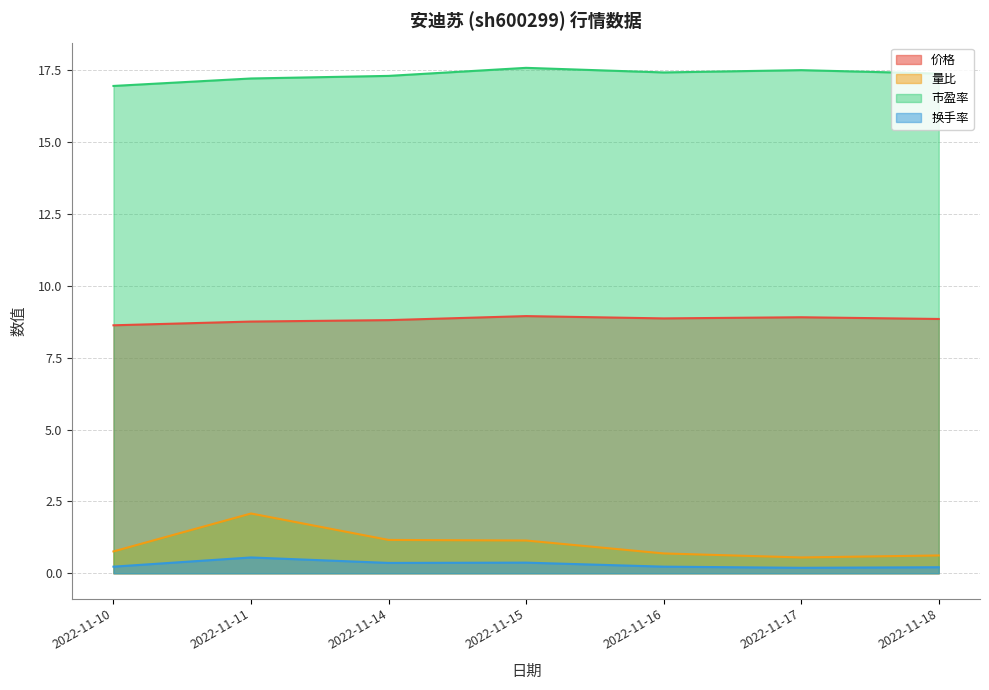

What is the value of the 换手率 point at the 6th from the left?

0.2